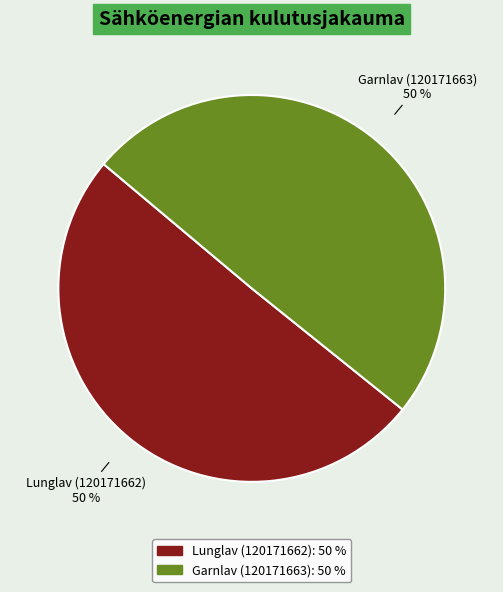

Do Garnlav (120171663) and Lunglav (120171662) together represent more than half of the pie?

Yes